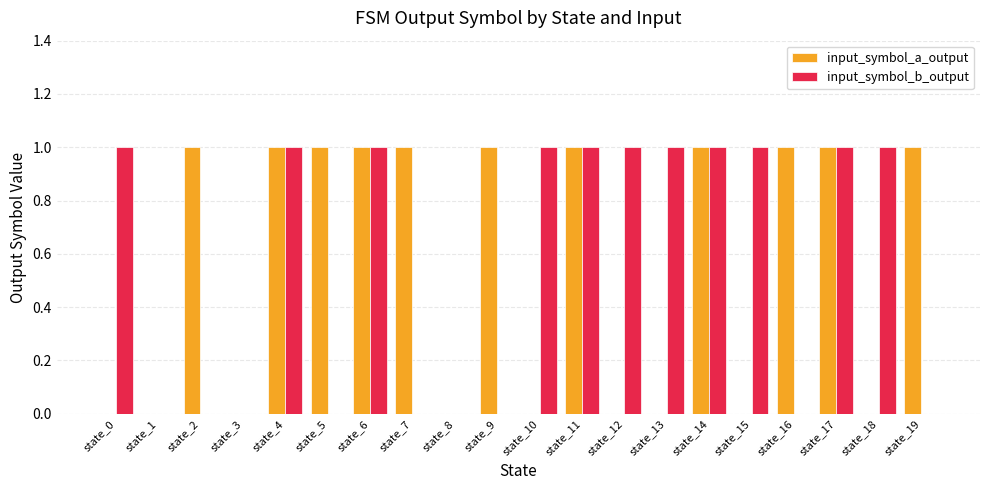

Reading left to right, transcribe all the data shown in this chart.

input_symbol_a_output: state_0=0	state_1=0	state_2=1	state_3=0	state_4=1	state_5=1	state_6=1	state_7=1	state_8=0	state_9=1	state_10=0	state_11=1	state_12=0	state_13=0	state_14=1	state_15=0	state_16=1	state_17=1	state_18=0	state_19=1
input_symbol_b_output: state_0=1	state_1=0	state_2=0	state_3=0	state_4=1	state_5=0	state_6=1	state_7=0	state_8=0	state_9=0	state_10=1	state_11=1	state_12=1	state_13=1	state_14=1	state_15=1	state_16=0	state_17=1	state_18=1	state_19=0